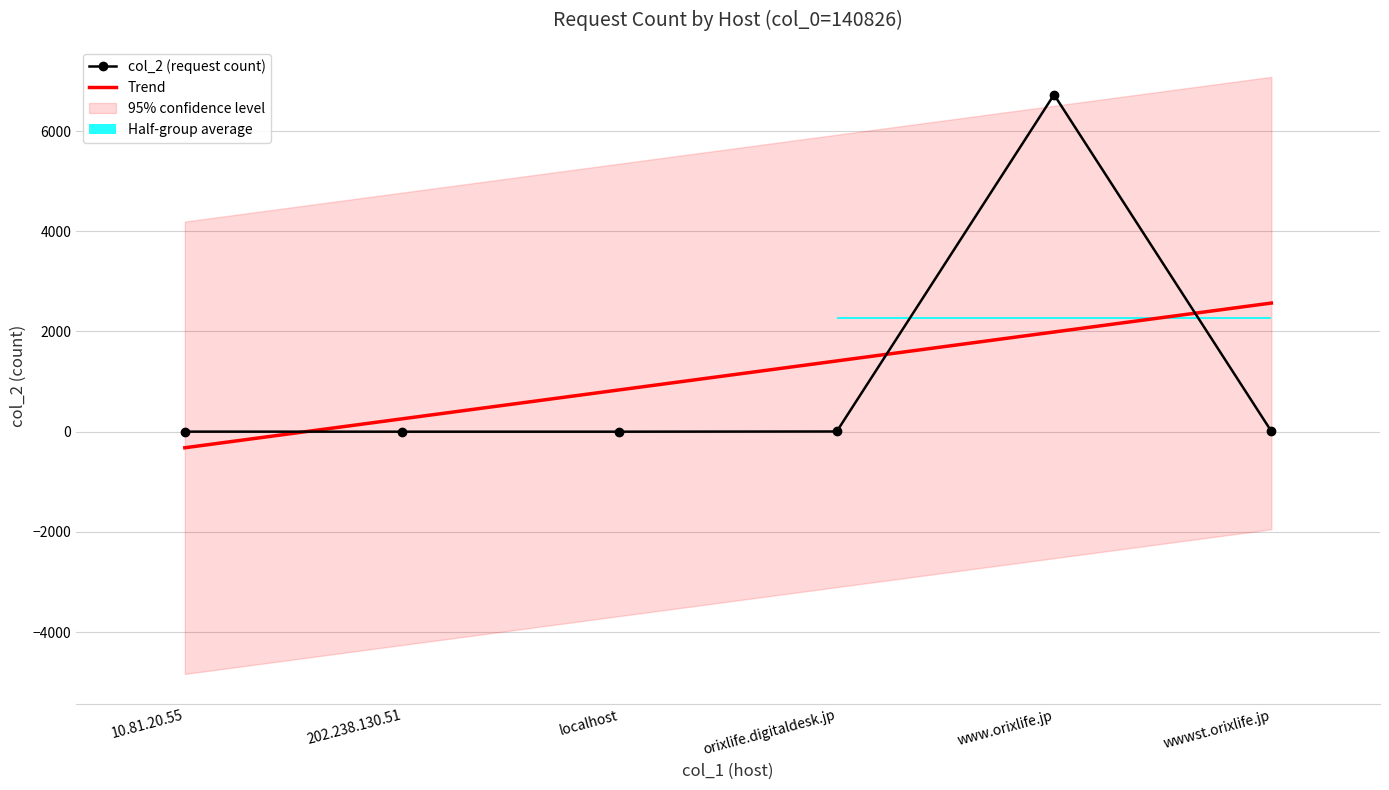

Rank the series by their average value, from highest to lowest.

col_2 (request count), Trend